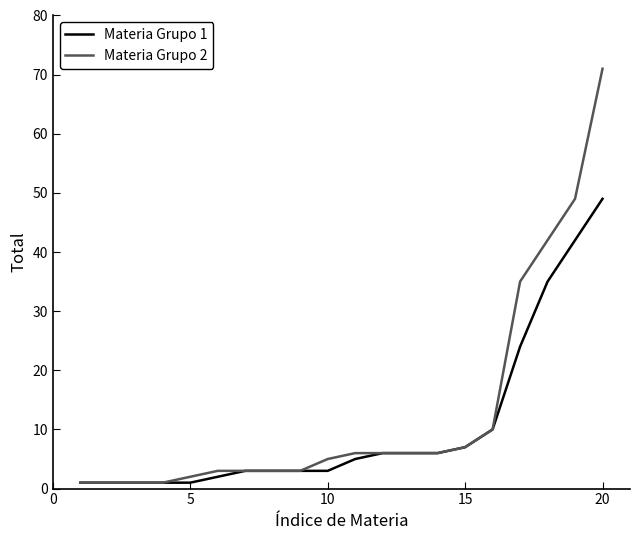

Which series has the widest spread of values?

Materia Grupo 2